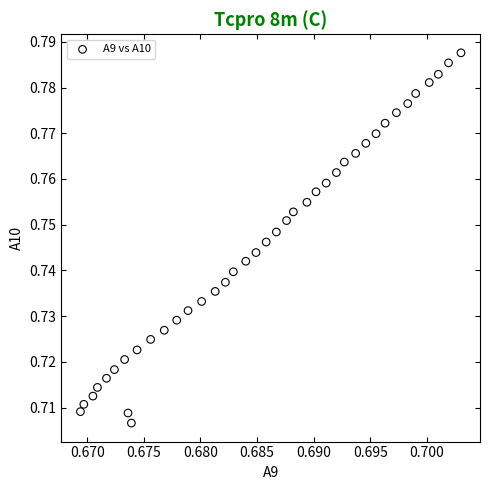

How many data points are displayed?

40